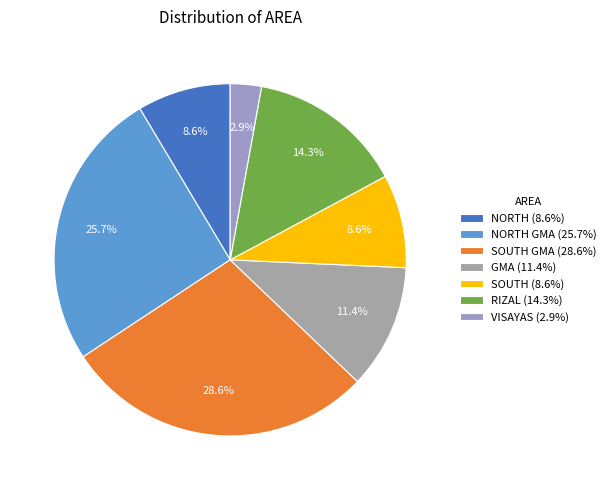

Which slice is the smallest?

VISAYAS (2.9%)